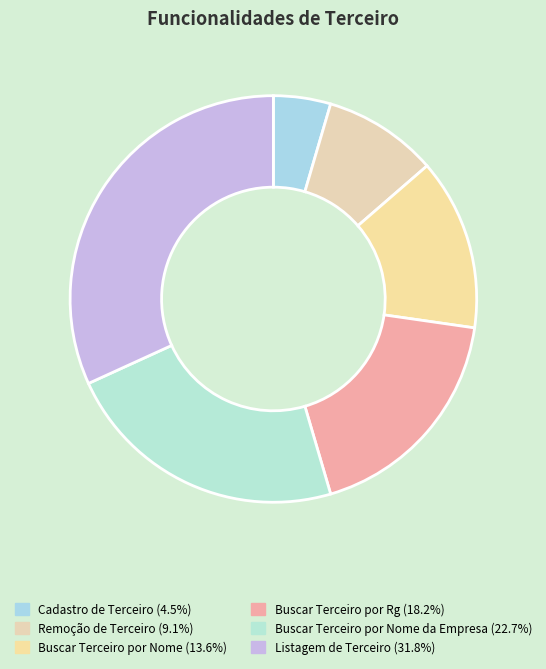

Count the number of slices in the pie.

6